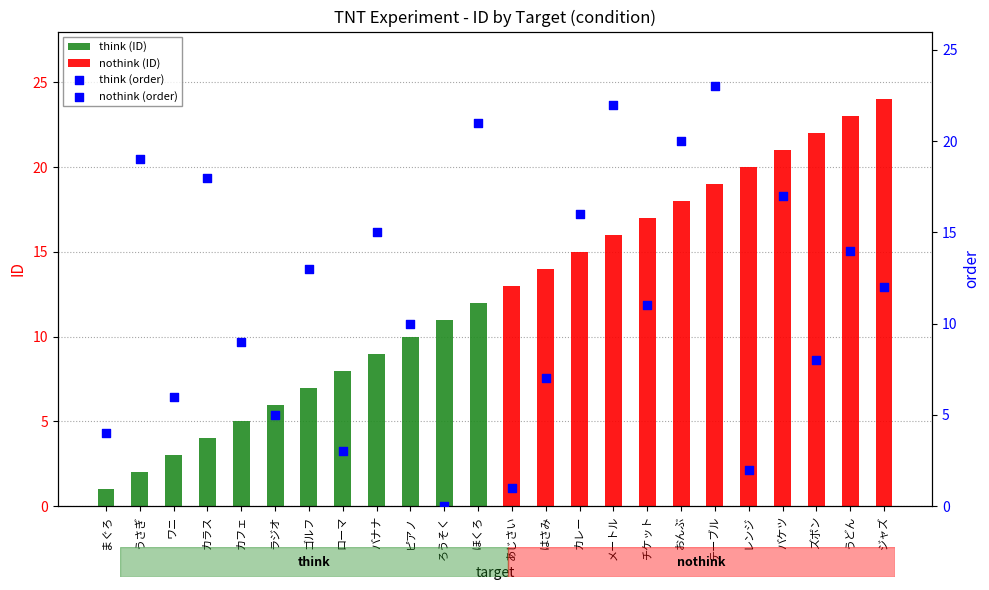

Which series has the largest total across all categories?

nothink (ID)